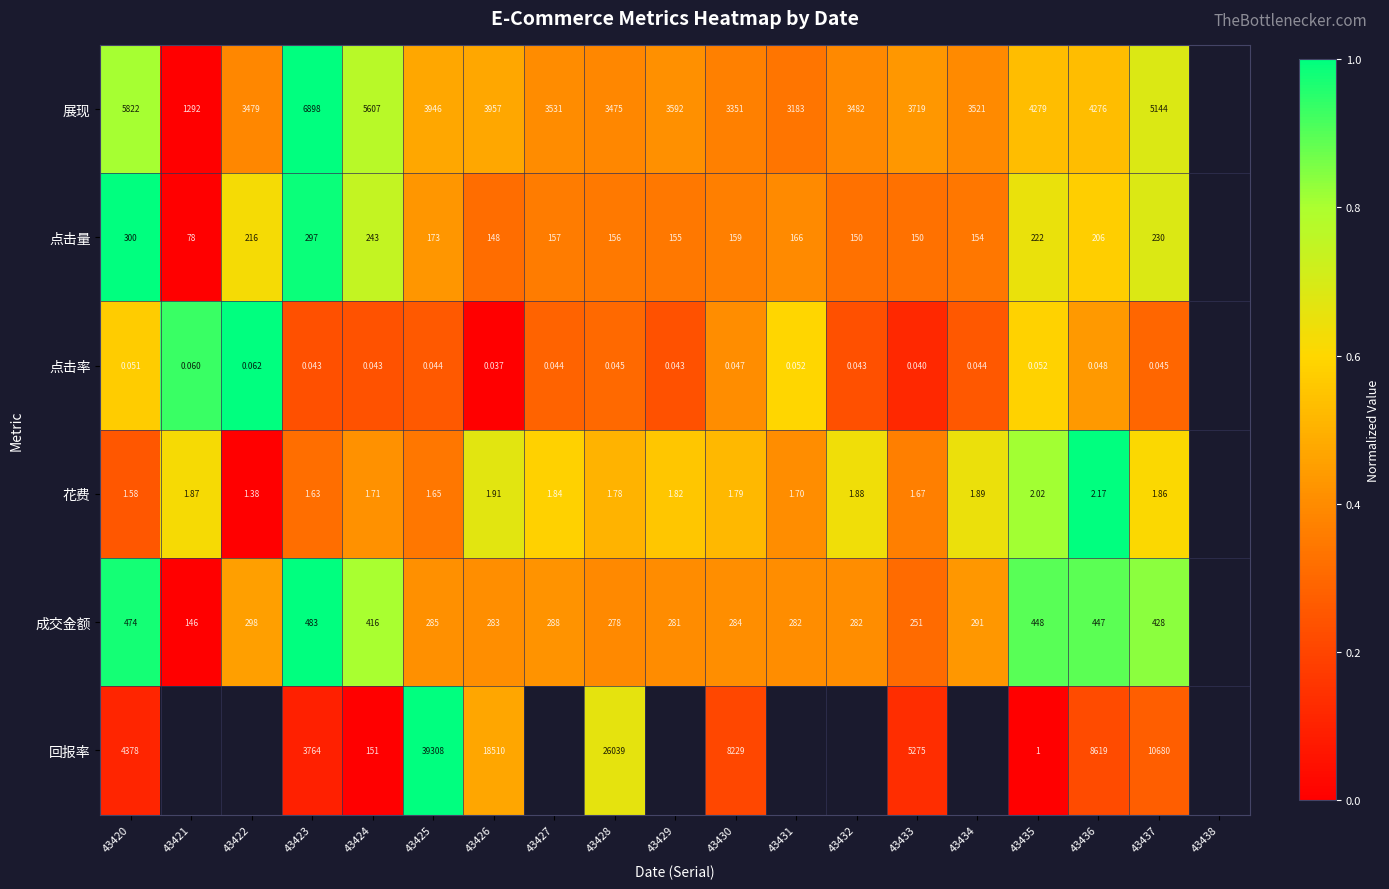

Which has a higher value, 43432 or 43436?

43436